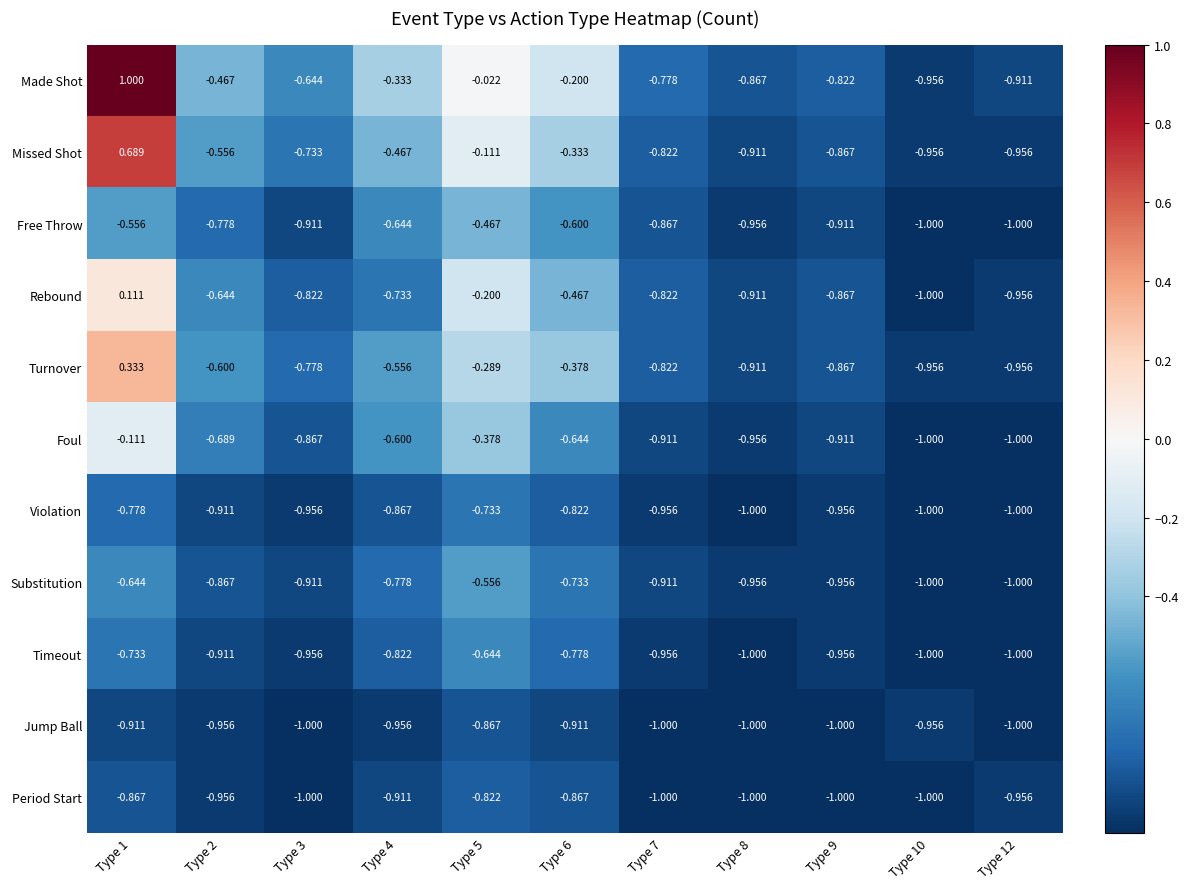

List the series in order of their peak value, highest first.

Made Shot, Missed Shot, Turnover, Rebound, Foul, Free Throw, Substitution, Timeout, Violation, Period Start, Jump Ball